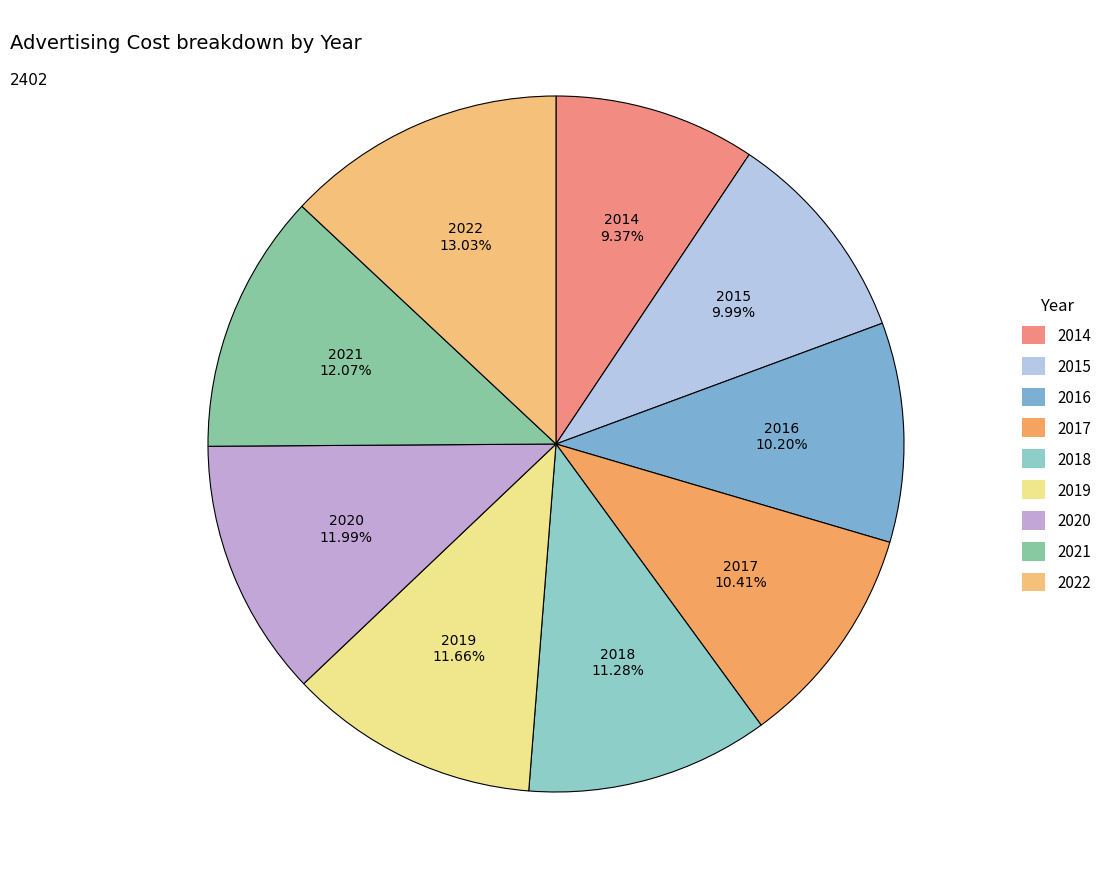

The 2022 slice represents 13% of the pie. True or false?

True